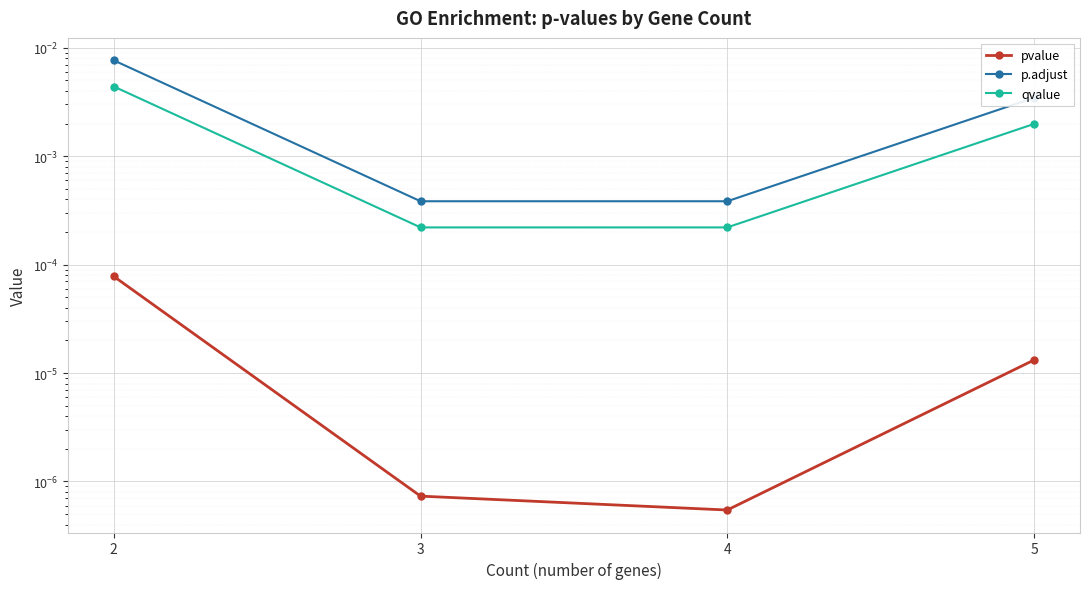

At which category is the sum across all series the highest?

2